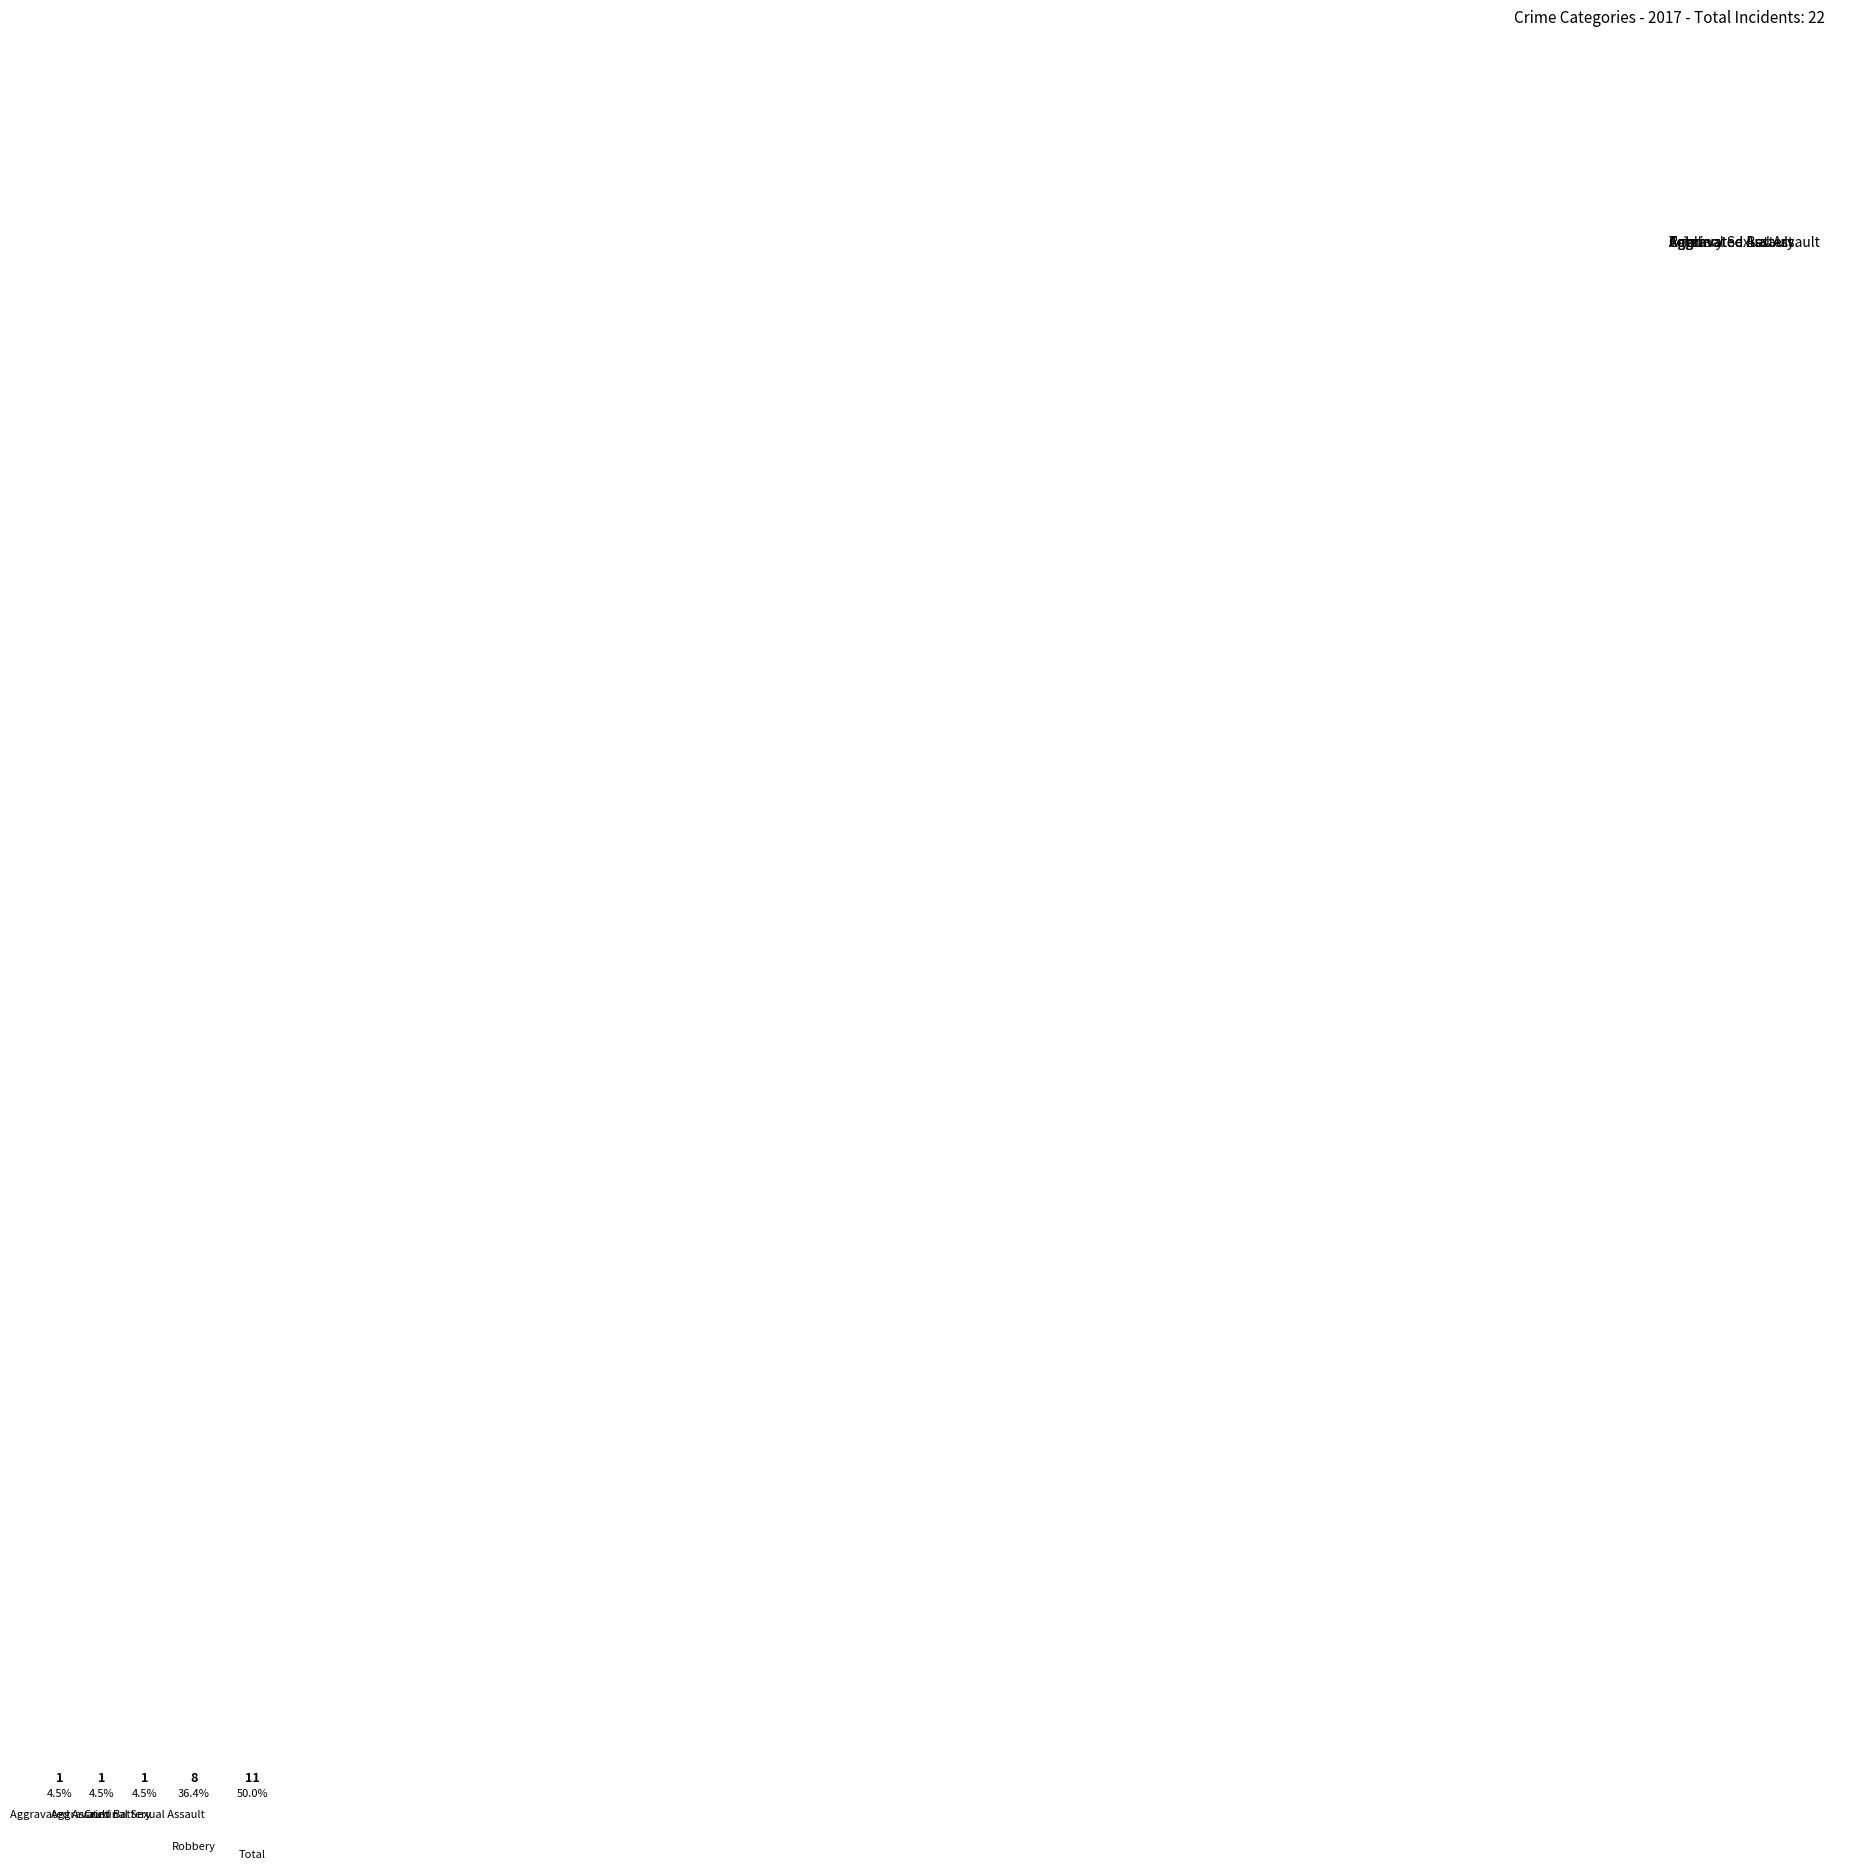

Between Aggravated Battery and Robbery, which is larger?

Robbery